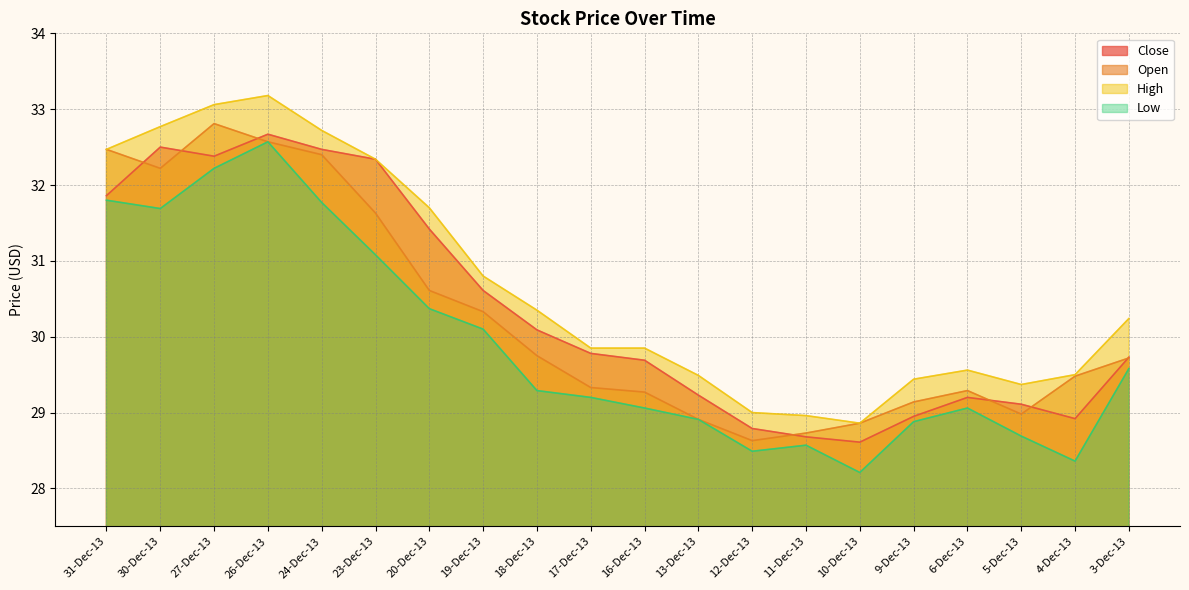

How many data points does each series have?

20